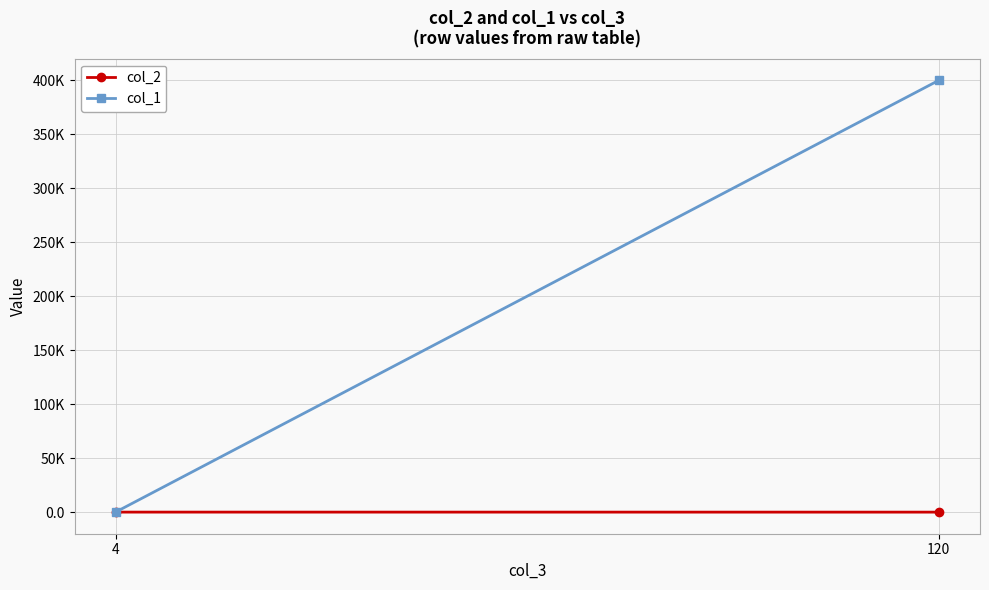

Where is col_1 nearest to the value 200050?

4